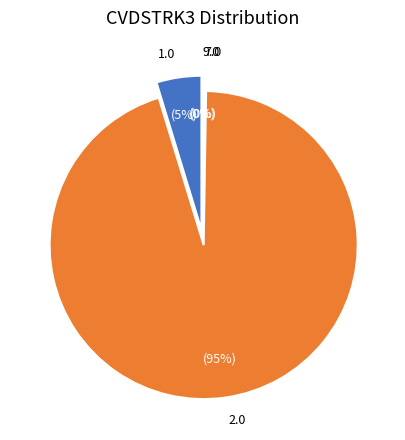

True or false: 7.0 accounts for 0% of the total.

True